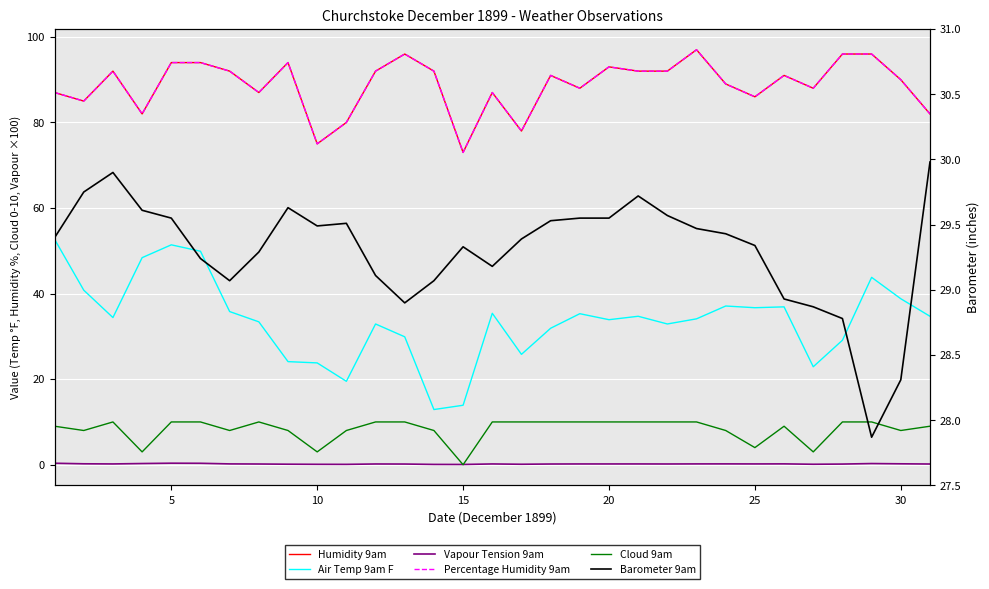

What are all the series names shown in the legend?

Humidity 9am, Air Temp 9am F, Vapour Tension 9am, Percentage Humidity 9am, Cloud 9am, Barometer 9am